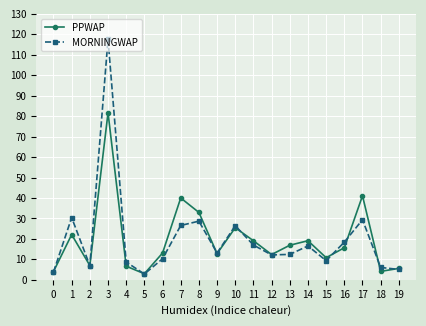

What is the total value across all series at 1?

52.5